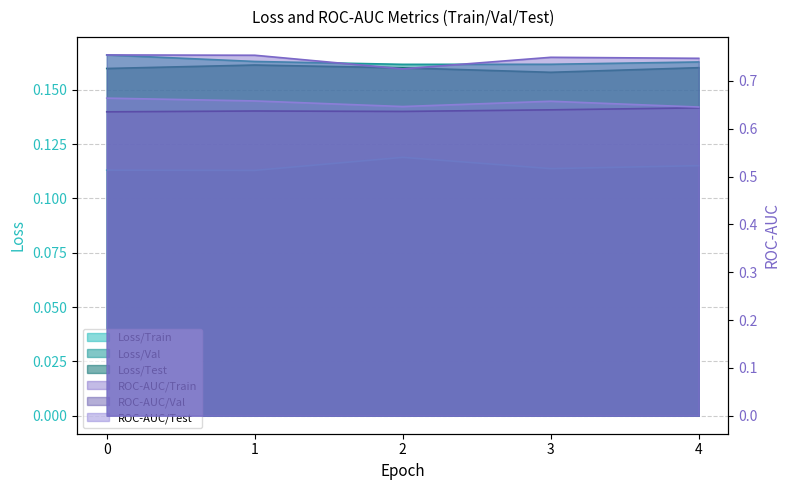

At which category does Loss/Train reach its first local peak?

2